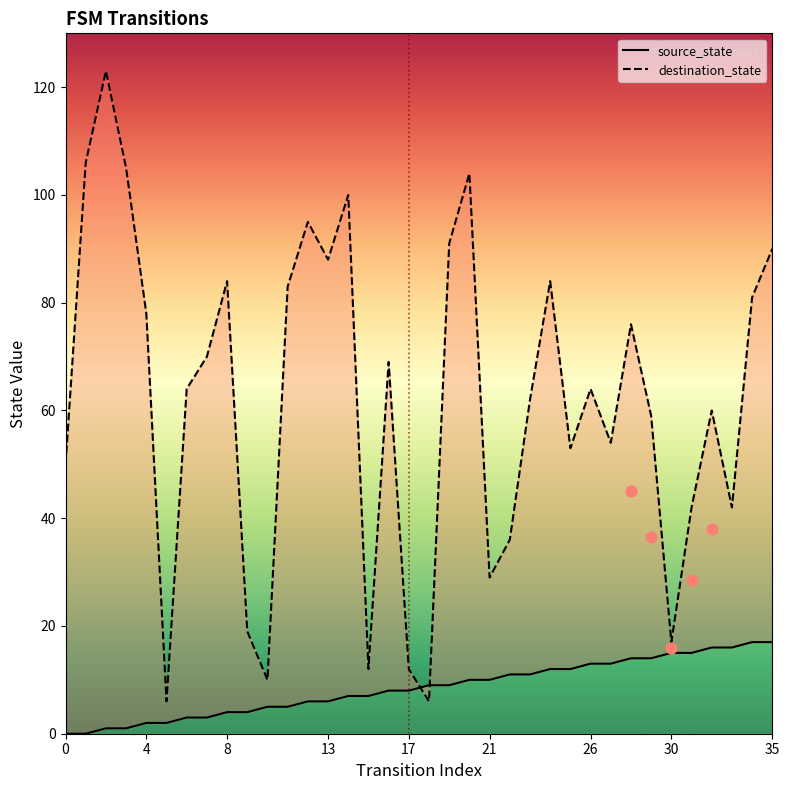

Which series reaches the minimum Y coordinate?

source_state